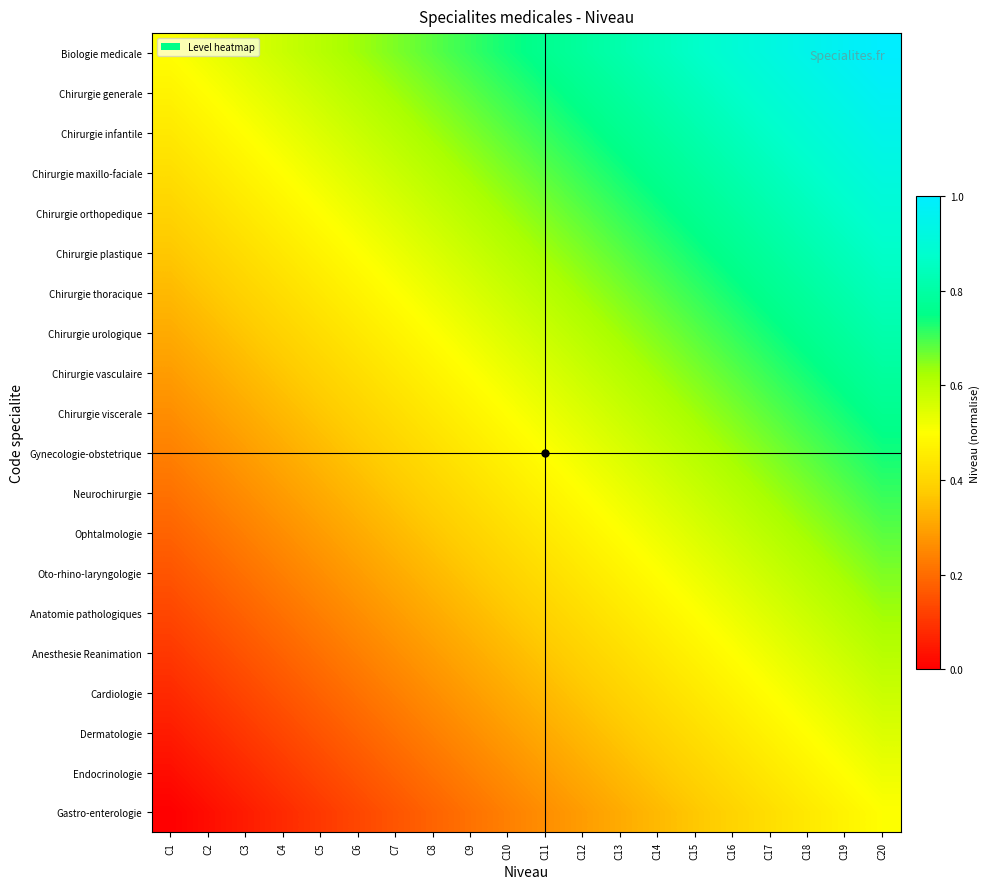

Reading left to right, extract all data points from this chart.

Biologie medicale: C1=0.5	C2=0.5	C3=0.6	C4=0.6	C5=0.6	C6=0.6	C7=0.7	C8=0.7	C9=0.7	C10=0.7	C11=0.8	C12=0.8	C13=0.8	C14=0.8	C15=0.9	C16=0.9	C17=0.9	C18=0.9	C19=1.0	C20=1.0
Chirurgie generale: C1=0.5	C2=0.5	C3=0.5	C4=0.6	C5=0.6	C6=0.6	C7=0.6	C8=0.7	C9=0.7	C10=0.7	C11=0.7	C12=0.8	C13=0.8	C14=0.8	C15=0.8	C16=0.9	C17=0.9	C18=0.9	C19=0.9	C20=1.0
Chirurgie infantile: C1=0.4	C2=0.5	C3=0.5	C4=0.5	C5=0.6	C6=0.6	C7=0.6	C8=0.6	C9=0.7	C10=0.7	C11=0.7	C12=0.7	C13=0.8	C14=0.8	C15=0.8	C16=0.8	C17=0.9	C18=0.9	C19=0.9	C20=0.9
Chirurgie maxillo-faciale: C1=0.4	C2=0.4	C3=0.5	C4=0.5	C5=0.5	C6=0.6	C7=0.6	C8=0.6	C9=0.6	C10=0.7	C11=0.7	C12=0.7	C13=0.7	C14=0.8	C15=0.8	C16=0.8	C17=0.8	C18=0.9	C19=0.9	C20=0.9
Chirurgie orthopedique: C1=0.4	C2=0.4	C3=0.4	C4=0.5	C5=0.5	C6=0.5	C7=0.6	C8=0.6	C9=0.6	C10=0.6	C11=0.7	C12=0.7	C13=0.7	C14=0.7	C15=0.8	C16=0.8	C17=0.8	C18=0.8	C19=0.9	C20=0.9
Chirurgie plastique: C1=0.4	C2=0.4	C3=0.4	C4=0.4	C5=0.5	C6=0.5	C7=0.5	C8=0.6	C9=0.6	C10=0.6	C11=0.6	C12=0.7	C13=0.7	C14=0.7	C15=0.7	C16=0.8	C17=0.8	C18=0.8	C19=0.8	C20=0.9
Chirurgie thoracique: C1=0.3	C2=0.4	C3=0.4	C4=0.4	C5=0.4	C6=0.5	C7=0.5	C8=0.5	C9=0.6	C10=0.6	C11=0.6	C12=0.6	C13=0.7	C14=0.7	C15=0.7	C16=0.7	C17=0.8	C18=0.8	C19=0.8	C20=0.8
Chirurgie urologique: C1=0.3	C2=0.3	C3=0.4	C4=0.4	C5=0.4	C6=0.4	C7=0.5	C8=0.5	C9=0.5	C10=0.6	C11=0.6	C12=0.6	C13=0.6	C14=0.7	C15=0.7	C16=0.7	C17=0.7	C18=0.8	C19=0.8	C20=0.8
Chirurgie vasculaire: C1=0.3	C2=0.3	C3=0.3	C4=0.4	C5=0.4	C6=0.4	C7=0.4	C8=0.5	C9=0.5	C10=0.5	C11=0.6	C12=0.6	C13=0.6	C14=0.6	C15=0.7	C16=0.7	C17=0.7	C18=0.7	C19=0.8	C20=0.8
Chirurgie viscerale: C1=0.3	C2=0.3	C3=0.3	C4=0.3	C5=0.4	C6=0.4	C7=0.4	C8=0.4	C9=0.5	C10=0.5	C11=0.5	C12=0.6	C13=0.6	C14=0.6	C15=0.6	C16=0.7	C17=0.7	C18=0.7	C19=0.7	C20=0.8
Gynecologie-obstetrique: C1=0.2	C2=0.3	C3=0.3	C4=0.3	C5=0.3	C6=0.4	C7=0.4	C8=0.4	C9=0.4	C10=0.5	C11=0.5	C12=0.5	C13=0.6	C14=0.6	C15=0.6	C16=0.6	C17=0.7	C18=0.7	C19=0.7	C20=0.7
Neurochirurgie: C1=0.2	C2=0.2	C3=0.3	C4=0.3	C5=0.3	C6=0.3	C7=0.4	C8=0.4	C9=0.4	C10=0.4	C11=0.5	C12=0.5	C13=0.5	C14=0.6	C15=0.6	C16=0.6	C17=0.6	C18=0.7	C19=0.7	C20=0.7
Ophtalmologie: C1=0.2	C2=0.2	C3=0.2	C4=0.3	C5=0.3	C6=0.3	C7=0.3	C8=0.4	C9=0.4	C10=0.4	C11=0.4	C12=0.5	C13=0.5	C14=0.5	C15=0.6	C16=0.6	C17=0.6	C18=0.6	C19=0.7	C20=0.7
Oto-rhino-laryngologie: C1=0.2	C2=0.2	C3=0.2	C4=0.2	C5=0.3	C6=0.3	C7=0.3	C8=0.3	C9=0.4	C10=0.4	C11=0.4	C12=0.4	C13=0.5	C14=0.5	C15=0.5	C16=0.6	C17=0.6	C18=0.6	C19=0.6	C20=0.7
Anatomie pathologiques: C1=0.1	C2=0.2	C3=0.2	C4=0.2	C5=0.2	C6=0.3	C7=0.3	C8=0.3	C9=0.3	C10=0.4	C11=0.4	C12=0.4	C13=0.4	C14=0.5	C15=0.5	C16=0.5	C17=0.6	C18=0.6	C19=0.6	C20=0.6
Anesthesie Reanimation: C1=0.1	C2=0.1	C3=0.2	C4=0.2	C5=0.2	C6=0.2	C7=0.3	C8=0.3	C9=0.3	C10=0.3	C11=0.4	C12=0.4	C13=0.4	C14=0.4	C15=0.5	C16=0.5	C17=0.5	C18=0.6	C19=0.6	C20=0.6
Cardiologie: C1=0.1	C2=0.1	C3=0.1	C4=0.2	C5=0.2	C6=0.2	C7=0.2	C8=0.3	C9=0.3	C10=0.3	C11=0.3	C12=0.4	C13=0.4	C14=0.4	C15=0.4	C16=0.5	C17=0.5	C18=0.5	C19=0.6	C20=0.6
Dermatologie: C1=0.1	C2=0.1	C3=0.1	C4=0.1	C5=0.2	C6=0.2	C7=0.2	C8=0.2	C9=0.3	C10=0.3	C11=0.3	C12=0.3	C13=0.4	C14=0.4	C15=0.4	C16=0.4	C17=0.5	C18=0.5	C19=0.5	C20=0.6
Endocrinologie: C1=0.0	C2=0.1	C3=0.1	C4=0.1	C5=0.1	C6=0.2	C7=0.2	C8=0.2	C9=0.2	C10=0.3	C11=0.3	C12=0.3	C13=0.3	C14=0.4	C15=0.4	C16=0.4	C17=0.4	C18=0.5	C19=0.5	C20=0.5
Gastro-enterologie: C1=0.0	C2=0.0	C3=0.1	C4=0.1	C5=0.1	C6=0.1	C7=0.2	C8=0.2	C9=0.2	C10=0.2	C11=0.3	C12=0.3	C13=0.3	C14=0.3	C15=0.4	C16=0.4	C17=0.4	C18=0.4	C19=0.5	C20=0.5